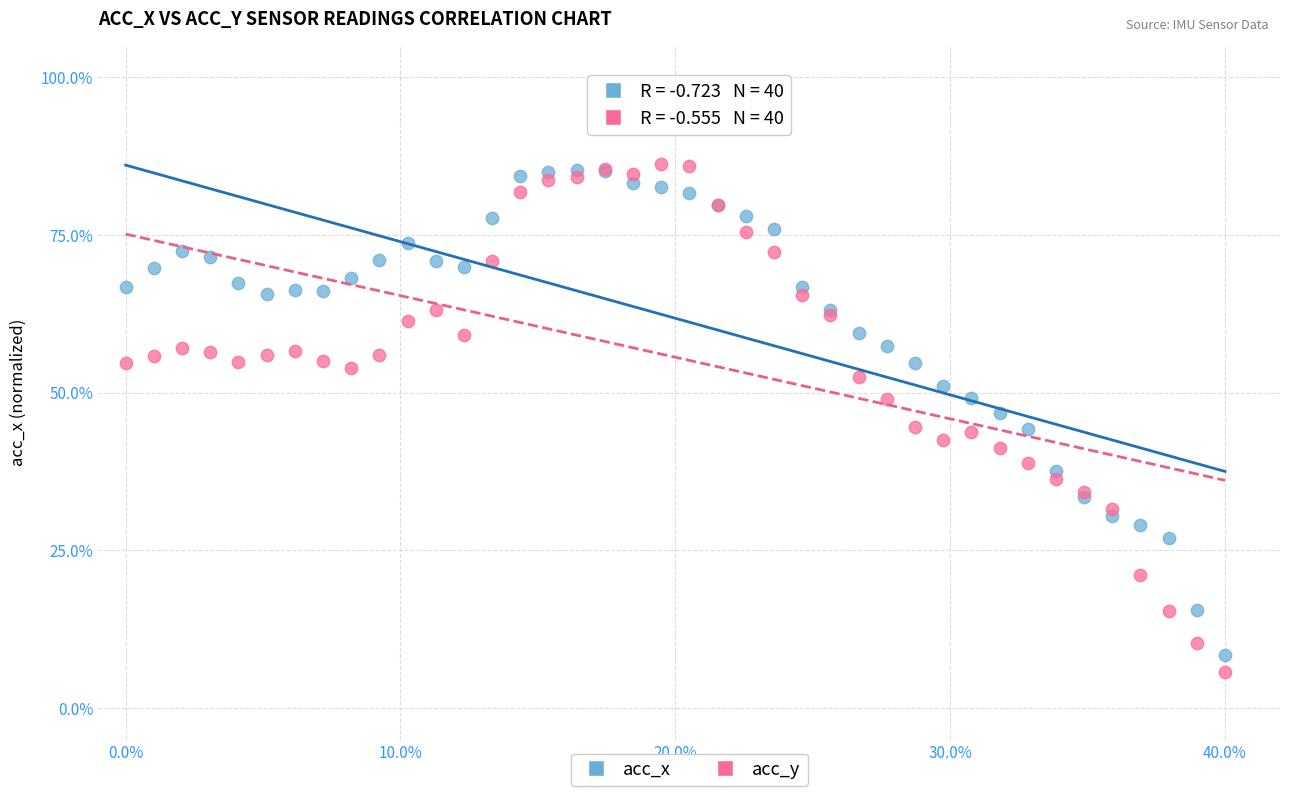

Which series has the widest spread of Y values?

acc_y